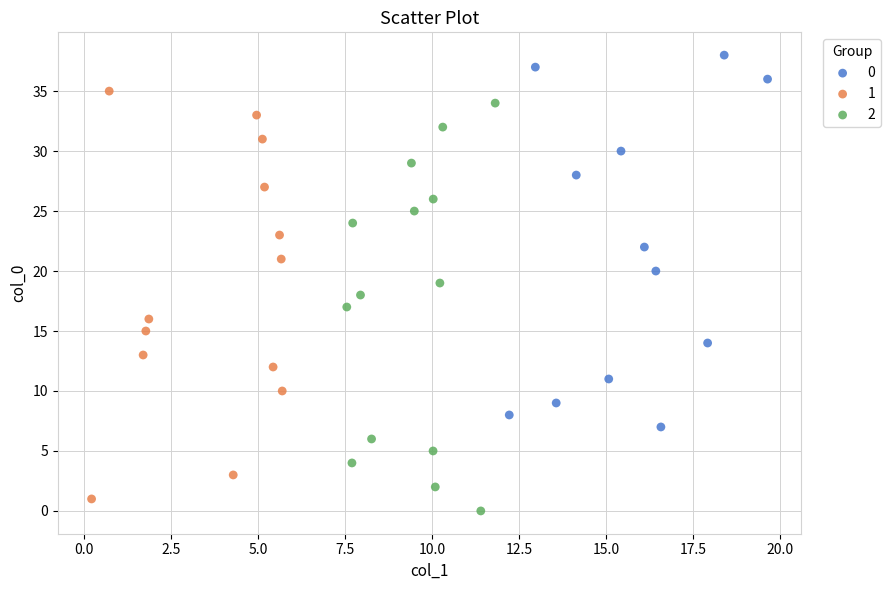

What are all the series names shown in the legend?

0, 1, 2